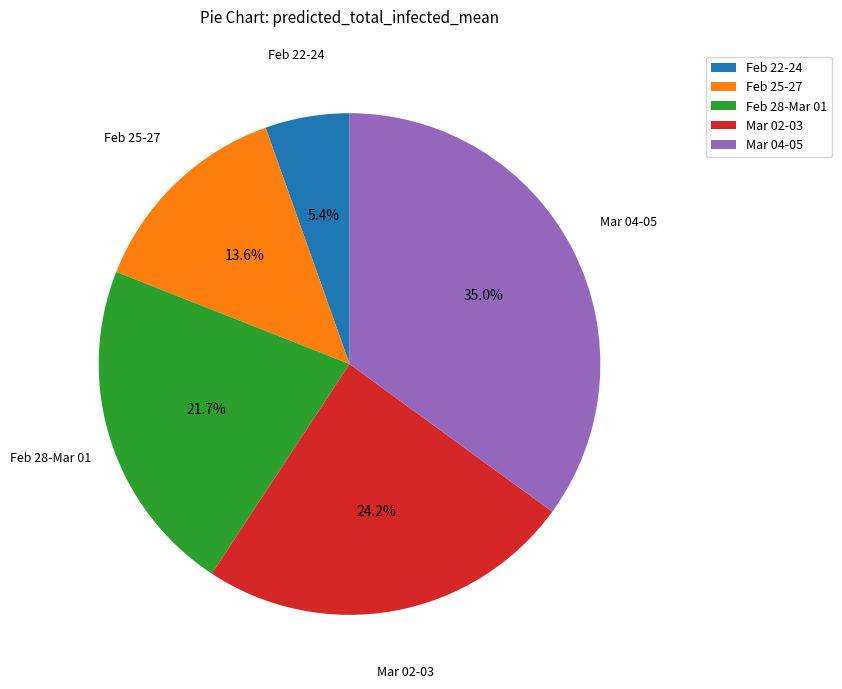

Does any single category account for the majority?

No